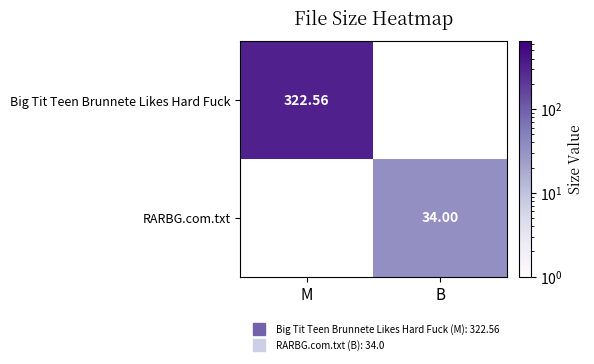

Rank the categories by Big Tit Teen Brunnete Likes Hard Fuck value from highest to lowest.

M, B